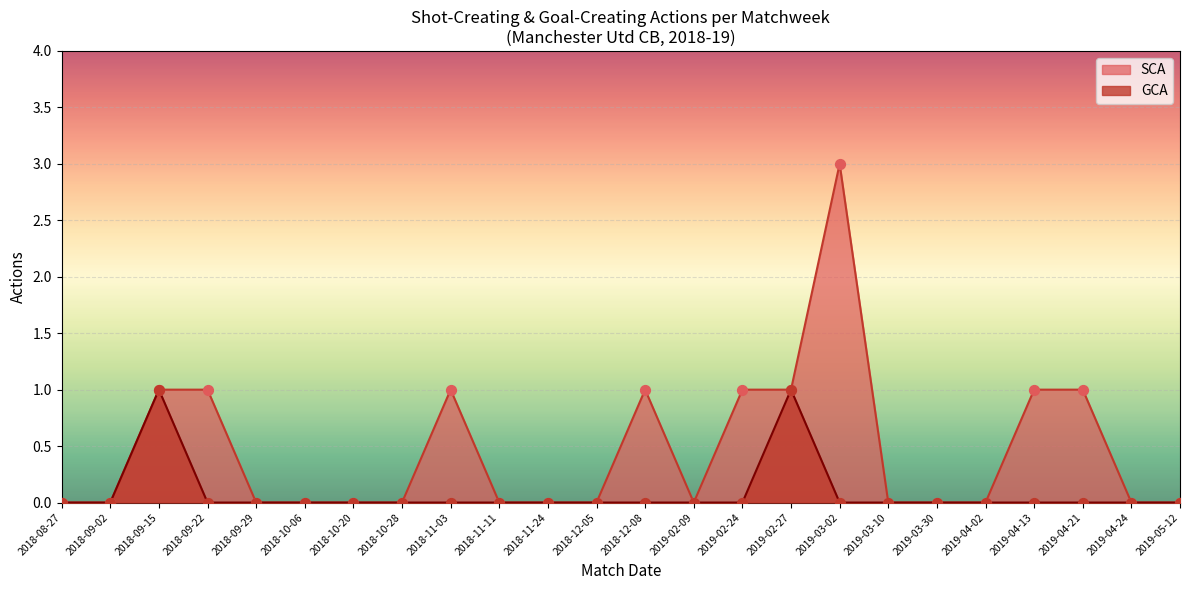

What are all the series names shown in the legend?

SCA, GCA